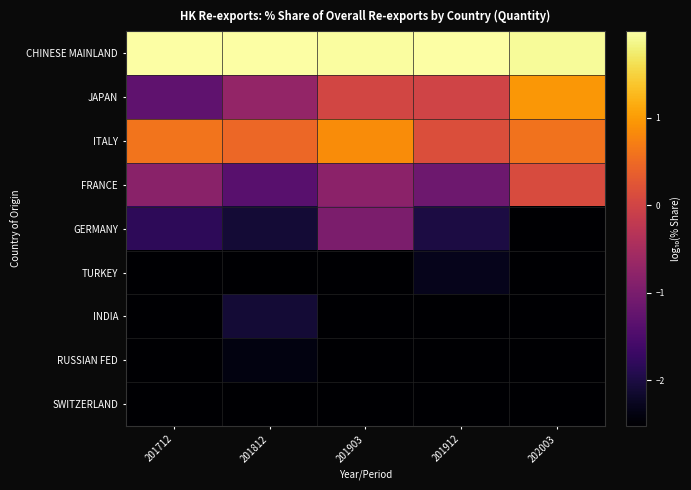

Between 201812 and 201712, which is larger?

201812